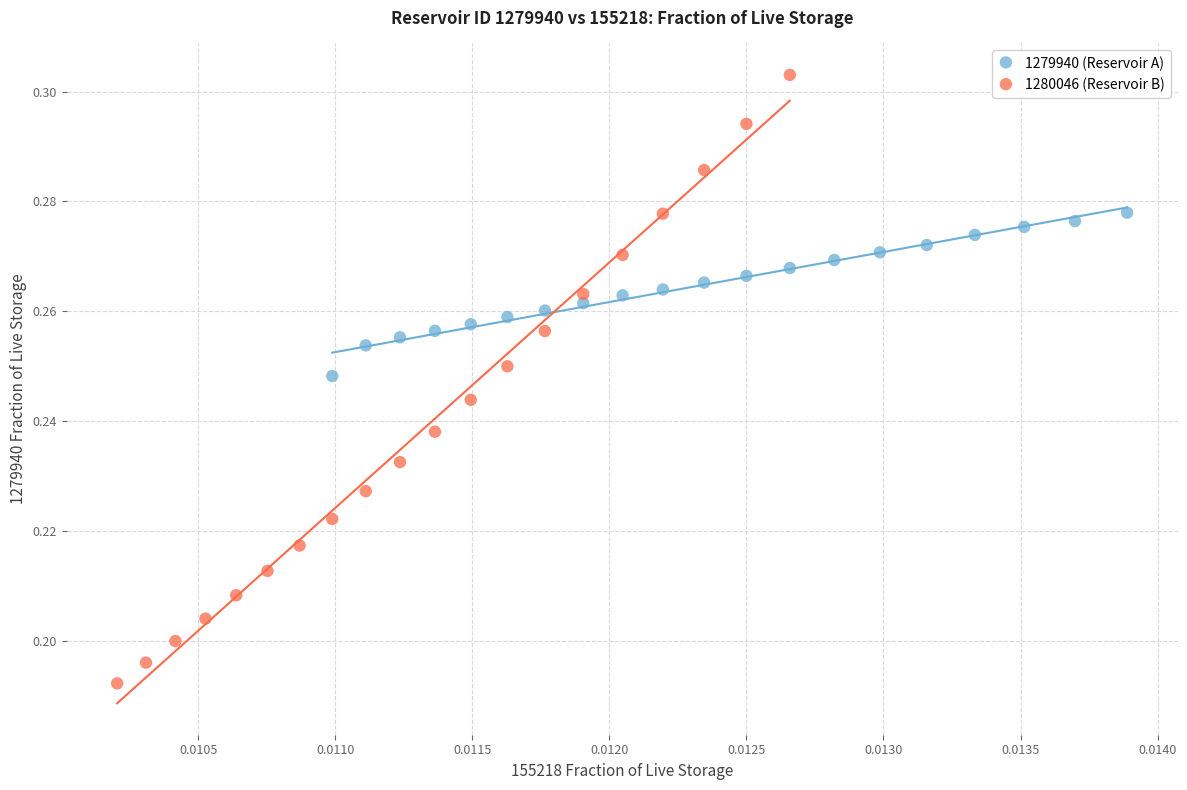

Which series reaches the maximum Y coordinate?

1280046 (Reservoir B)